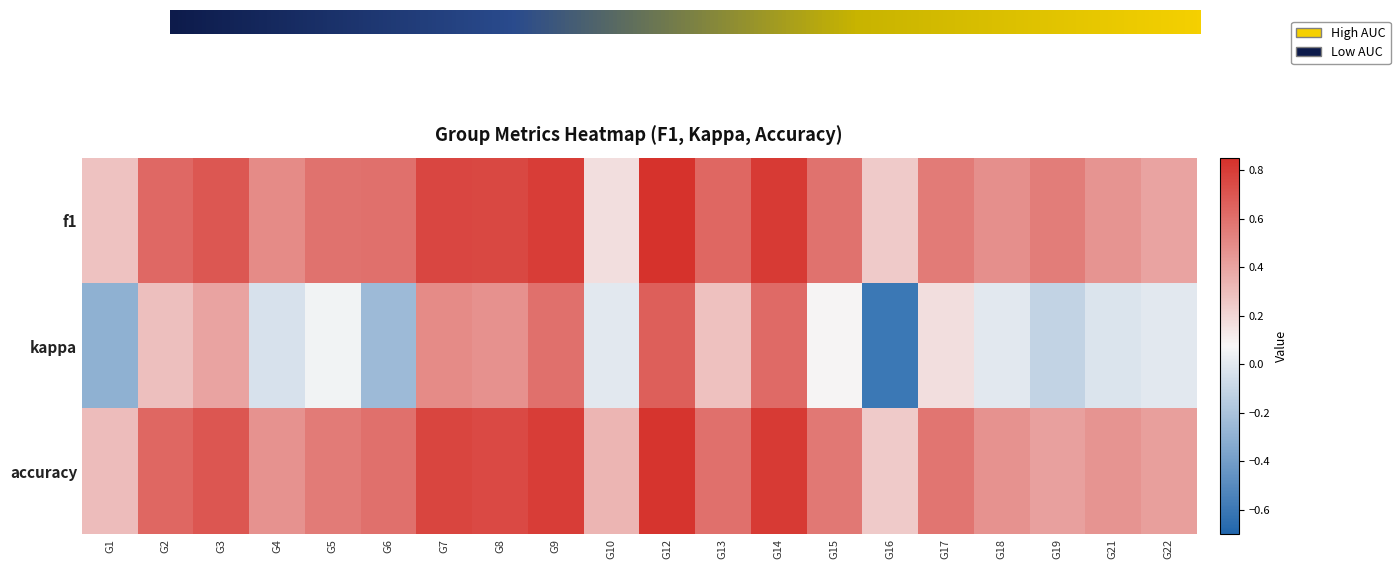

Reading left to right, extract all data points from this chart.

1: 0=0.3	1=-0.3	2=0.3
2: 0=0.6	1=0.3	2=0.6
3: 0=0.7	1=0.4	2=0.7
4: 0=0.5	1=-0.0	2=0.5
5: 0=0.6	1=0.1	2=0.6
6: 0=0.6	1=-0.2	2=0.6
7: 0=0.8	1=0.5	2=0.8
8: 0=0.8	1=0.5	2=0.8
9: 0=0.8	1=0.6	2=0.8
10: 0=0.2	1=0.0	2=0.3
12: 0=0.8	1=0.7	2=0.8
13: 0=0.6	1=0.3	2=0.6
14: 0=0.8	1=0.6	2=0.8
15: 0=0.6	1=0.1	2=0.6
16: 0=0.2	1=-0.6	2=0.2
17: 0=0.6	1=0.2	2=0.6
18: 0=0.5	1=0.0	2=0.5
19: 0=0.5	1=-0.1	2=0.4
21: 0=0.5	1=-0.0	2=0.5
22: 0=0.4	1=0.0	2=0.4